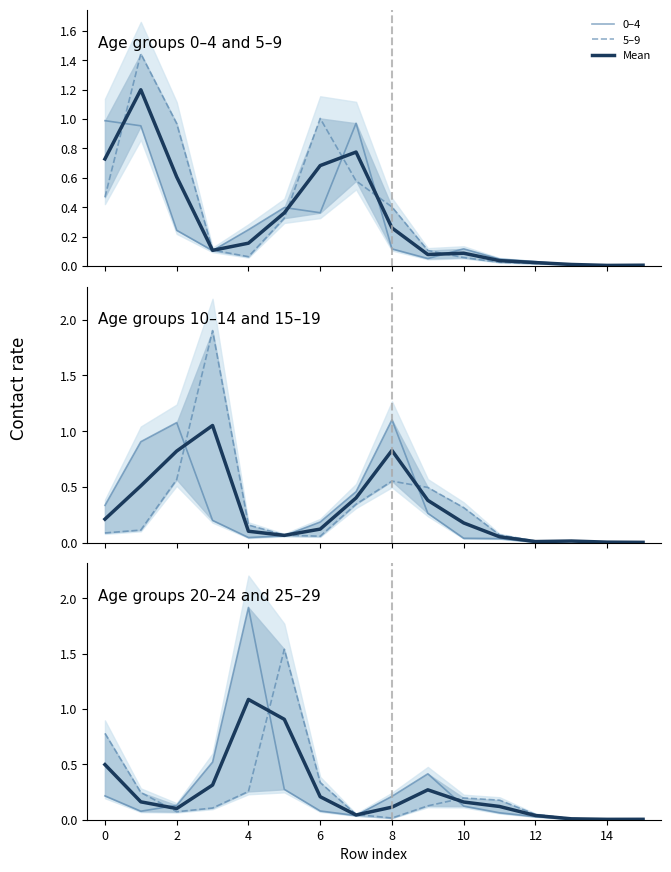

What is the average value of the 10_14 series?

0.3